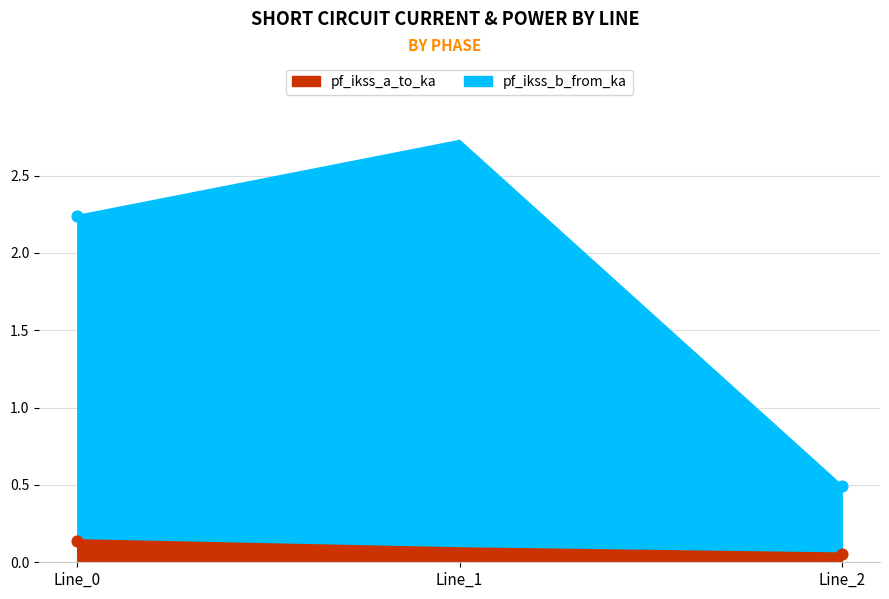

Which series contains the lowest Y value?

pf_ikss_a_to_ka